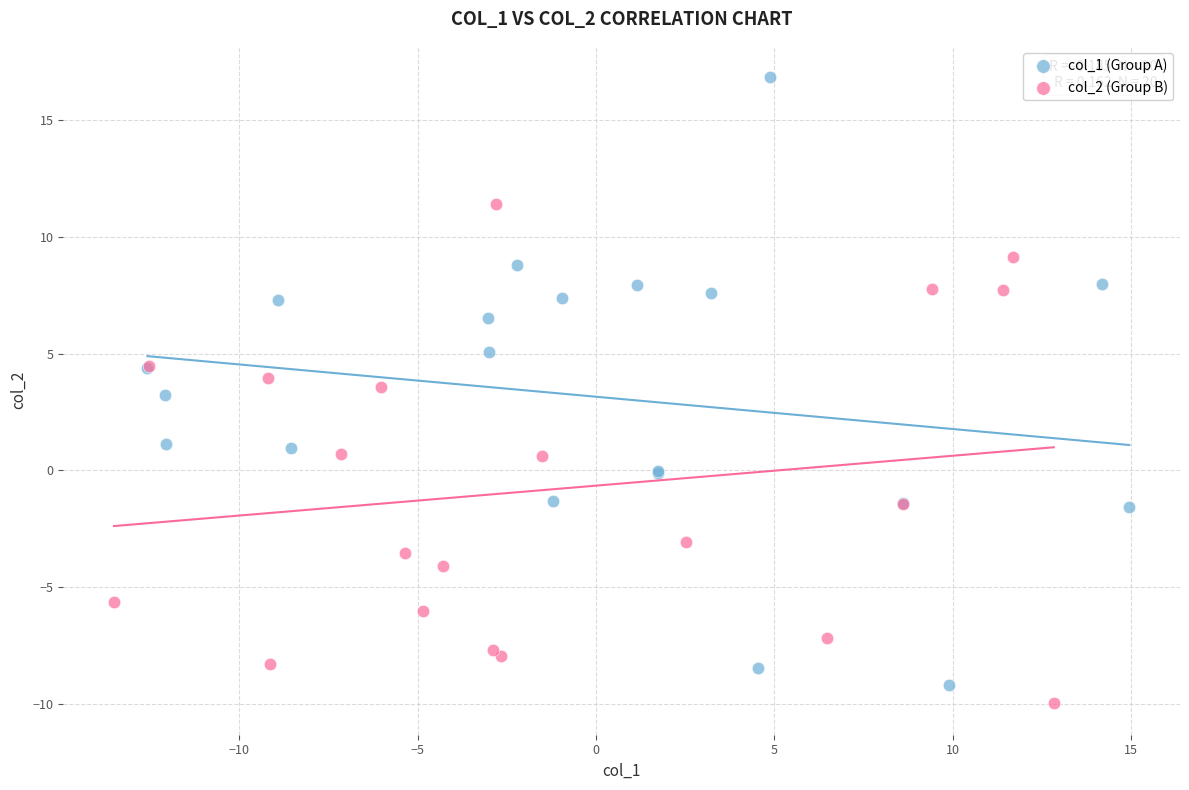

Which series has the widest spread of Y values?

col_1 (Group A)